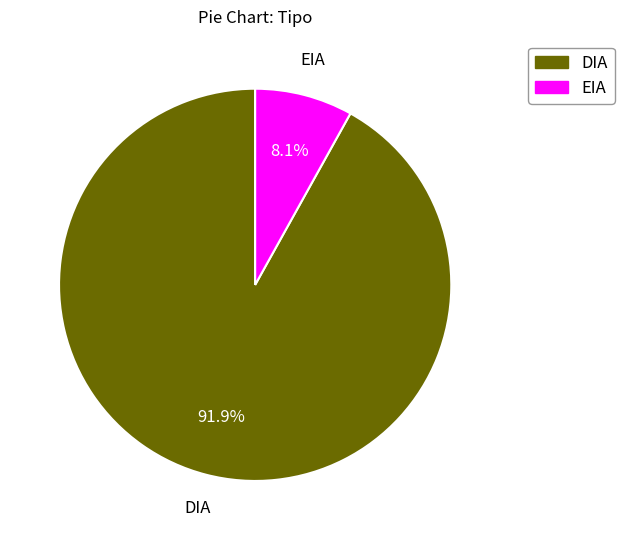

Between DIA and EIA, which is larger?

DIA